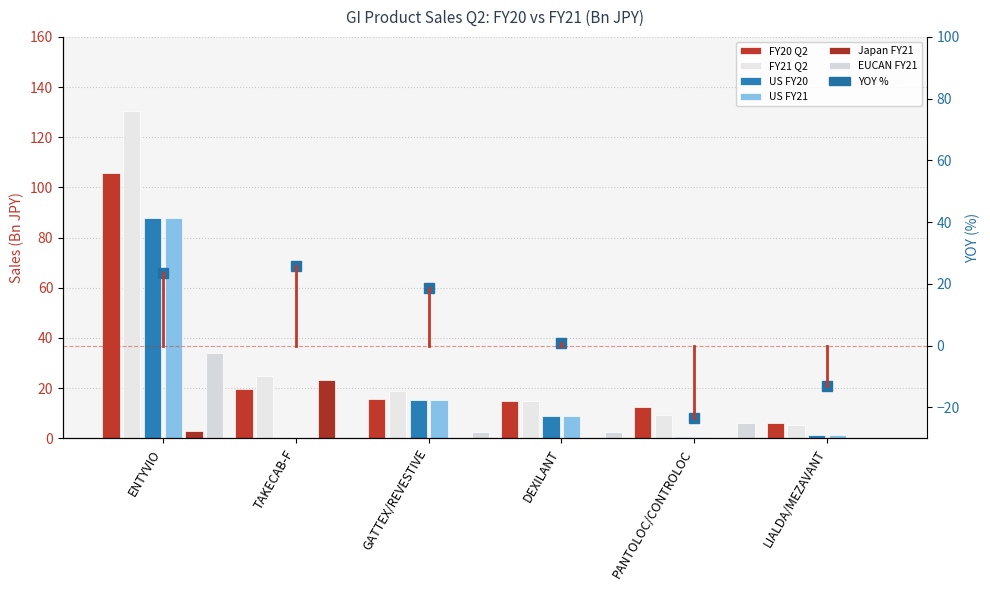

What position from the left is LIALDA/MEZAVANT?

6